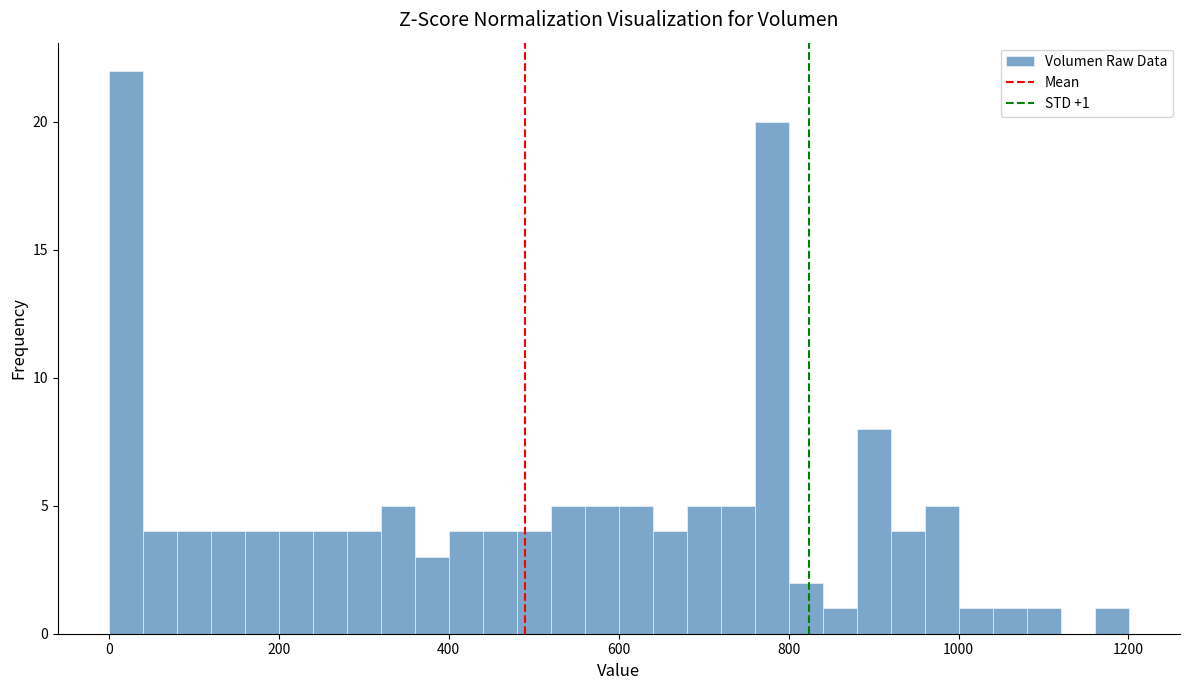

Read against the x-axis, roughly where is the centre of the tallest bar?

20